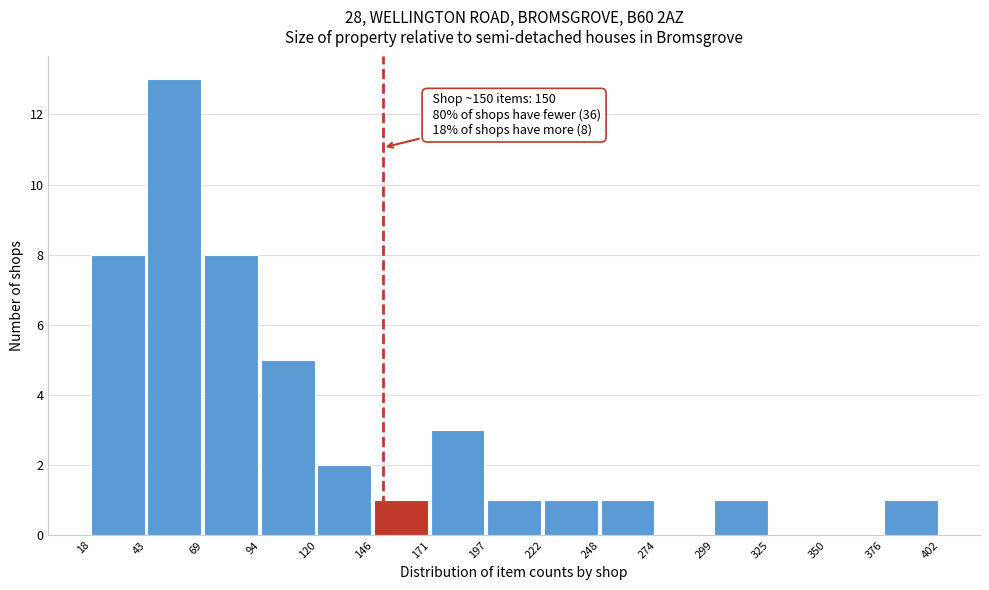

Which range on the x-axis has the tallest bar?

43 to 69